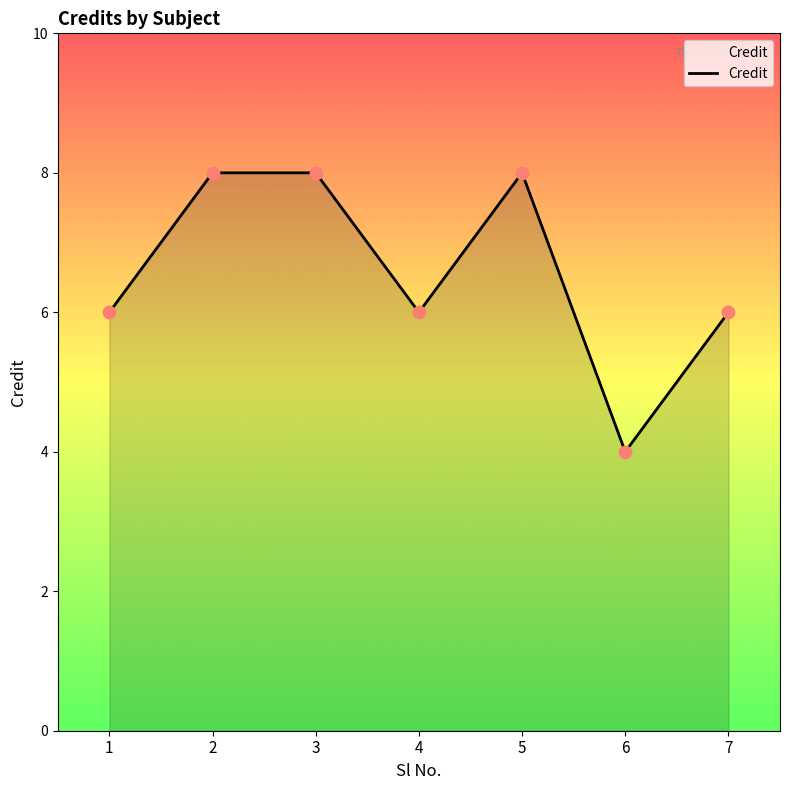

What is the change in value from 6 to 7?

+2